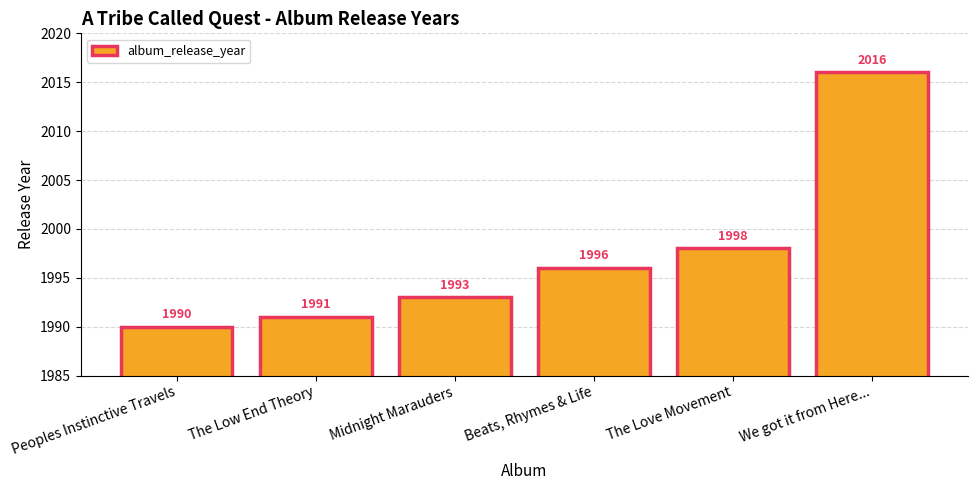

Rank the categories by value from highest to lowest.

We got it from Here..., The Love Movement, Beats, Rhymes & Life, Midnight Marauders, The Low End Theory, Peoples Instinctive Travels